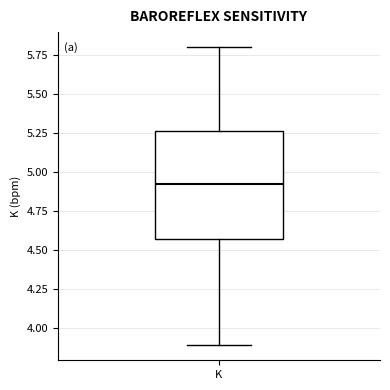

Transcribe this box plot: give where the median line is, the range the box spans, and where the two whiskers end, as read against the y-axis. The values are not printed on the chart, so give them approximately, as read against the axis.

median 4.95, box 4.55 to 5.25, whiskers 3.90 to 5.80